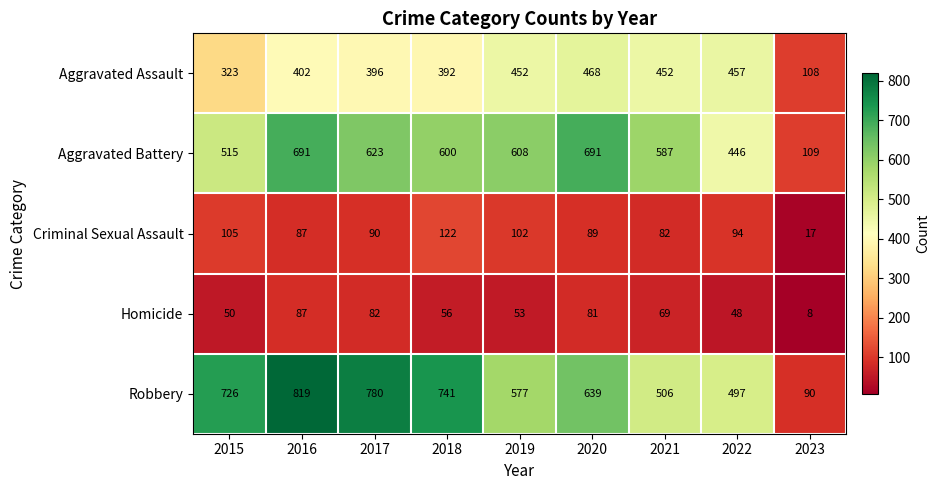

Is it true that Criminal Sexual Assault equals 17 at 2023?

True